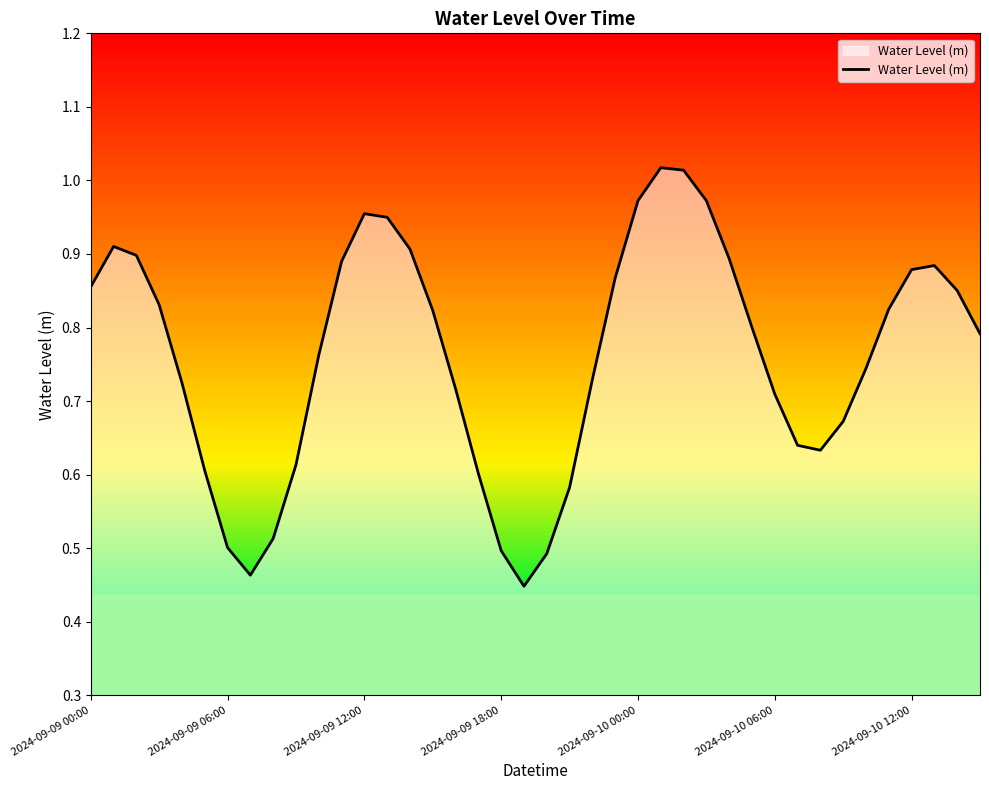

Rank the categories by value from lowest to highest.

19, 7, 20, 18, 2024-09-10 12:00, 8, 21, 17, 2024-09-10 06:00, 9, 32, 31, 33, 30, 16, 2024-09-10 00:00, 22, 34, 10, 39, 29, 15, 35, 2024-09-09 18:00, 38, 2024-09-09 00:00, 23, 36, 37, 11, 28, 2024-09-09 12:00, 14, 2024-09-09 06:00, 13, 12, 24, 27, 26, 25